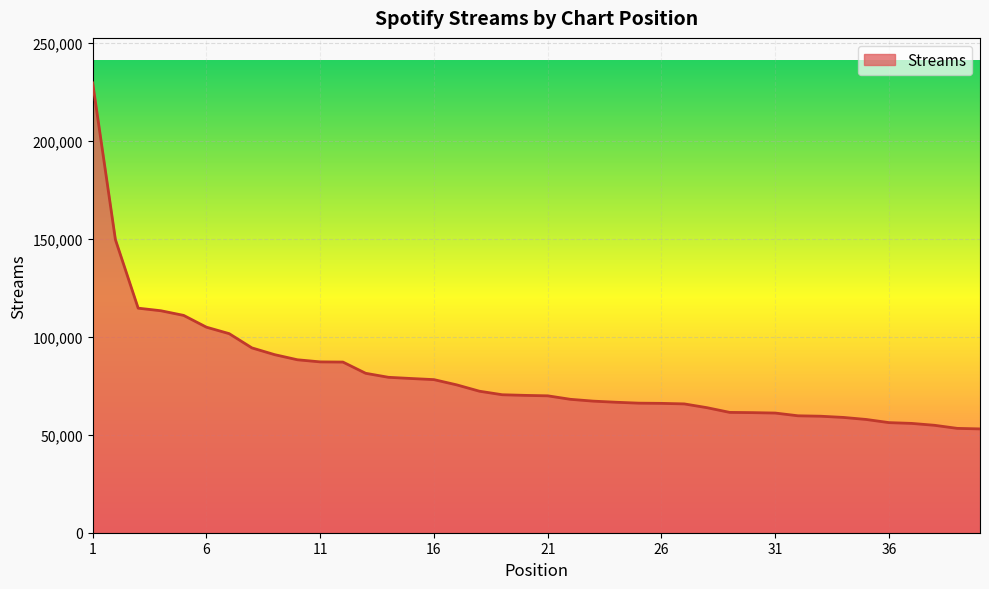

What is the difference between the maximum and minimum values?

176649